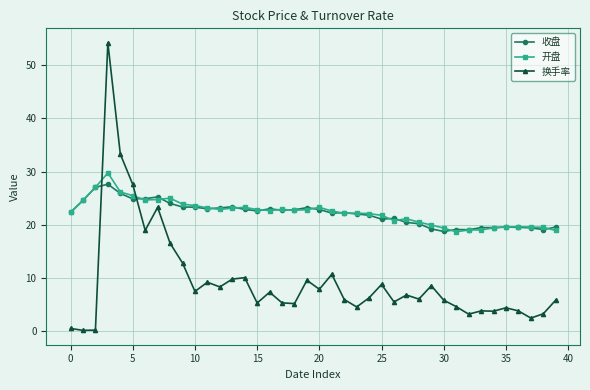

How many intersections are there between 换手率 and 收盘?

2